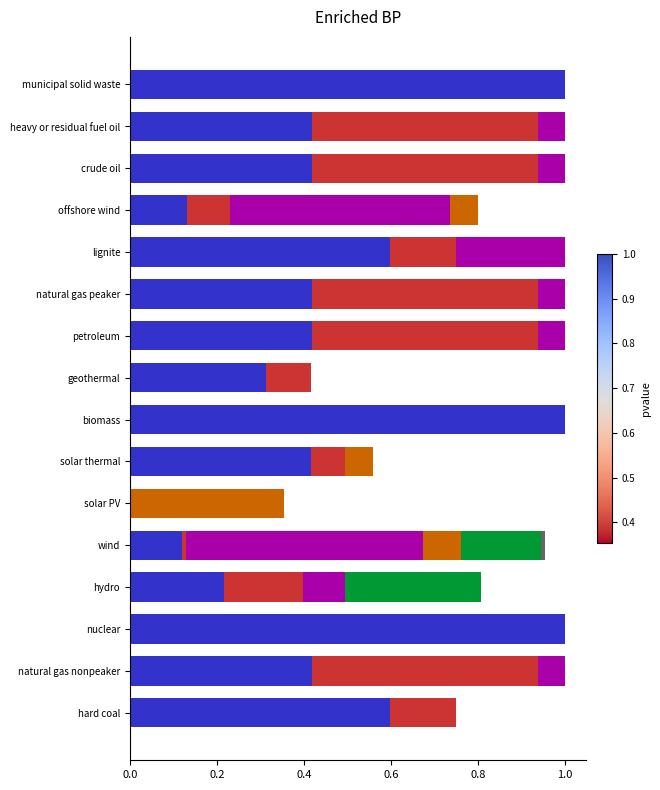

What is the total value across all series at nuclear?

1.0